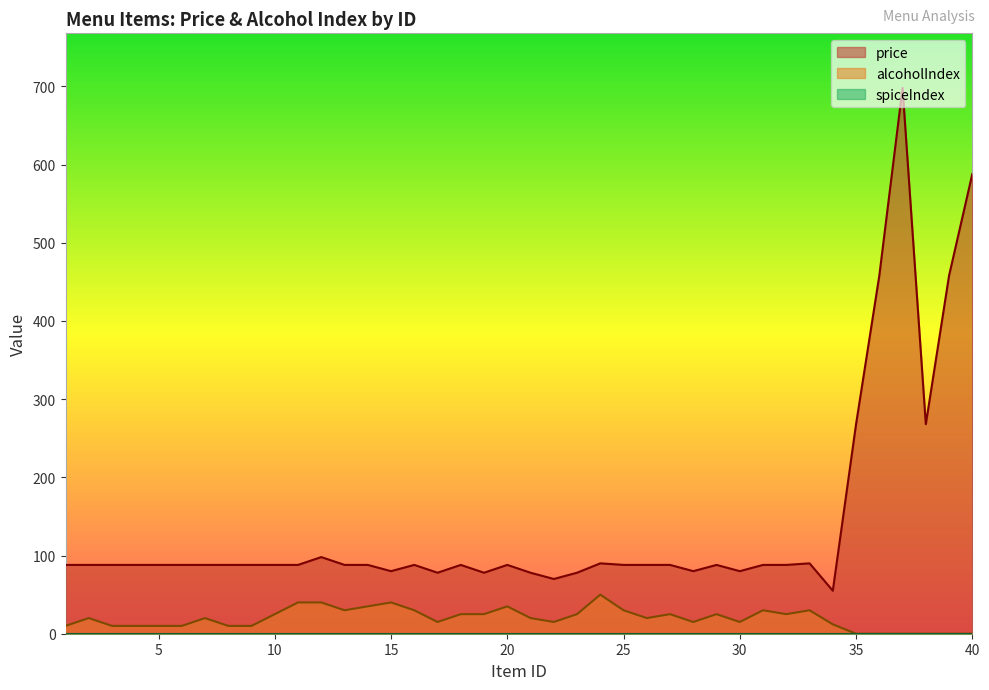

How many lines are shown in the chart?

3